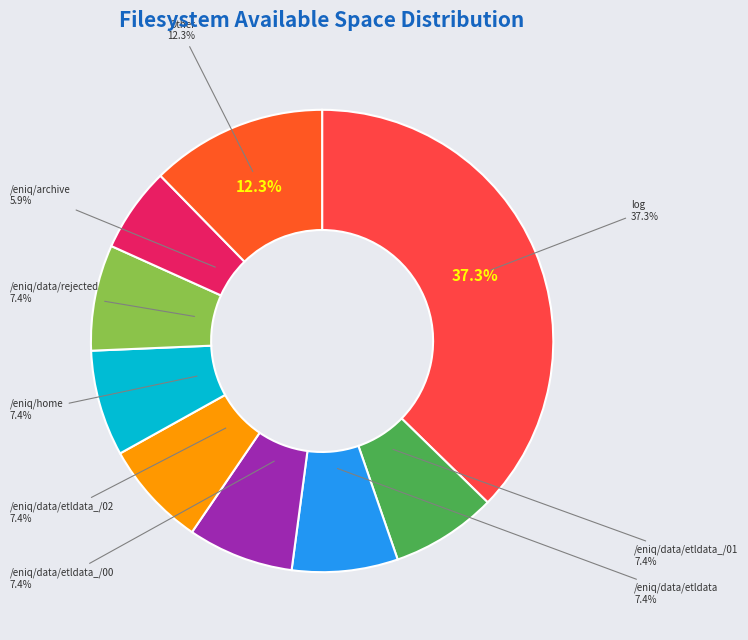

Between /eniq/data/etldata and Other, which is larger?

Other